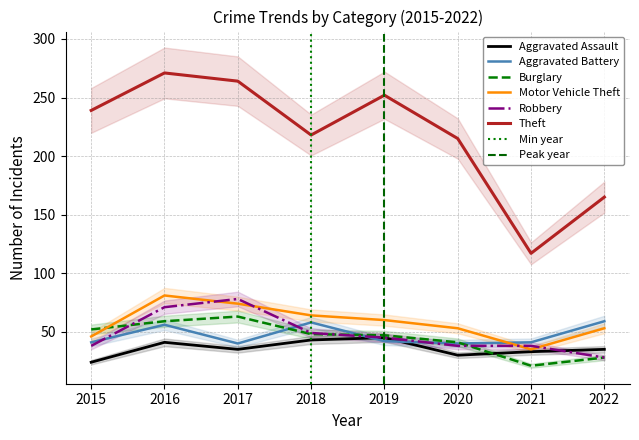

Count the Robbery values in the range 38 to 71.

6